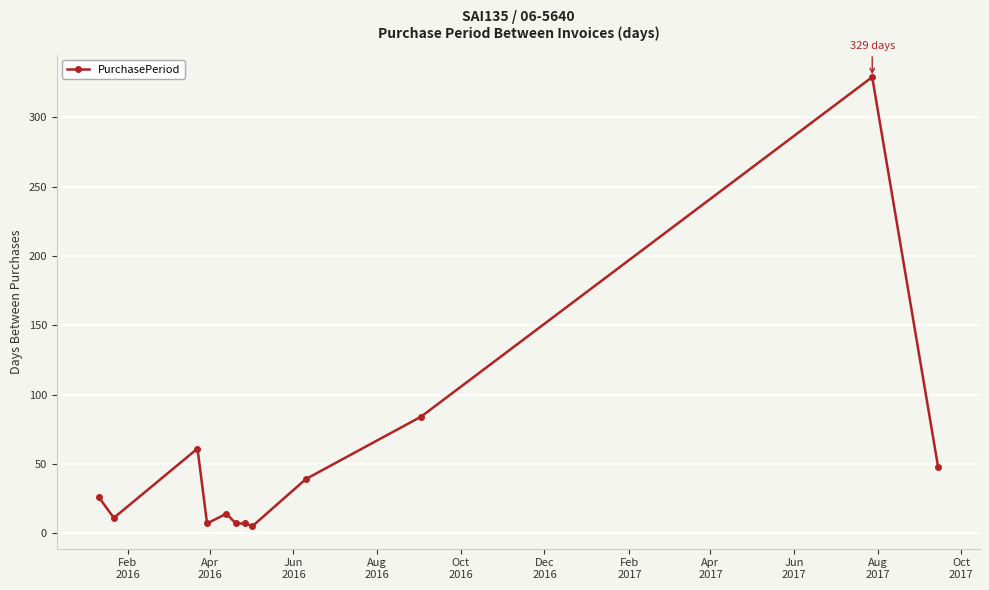

What is the difference between the maximum and minimum values?

324